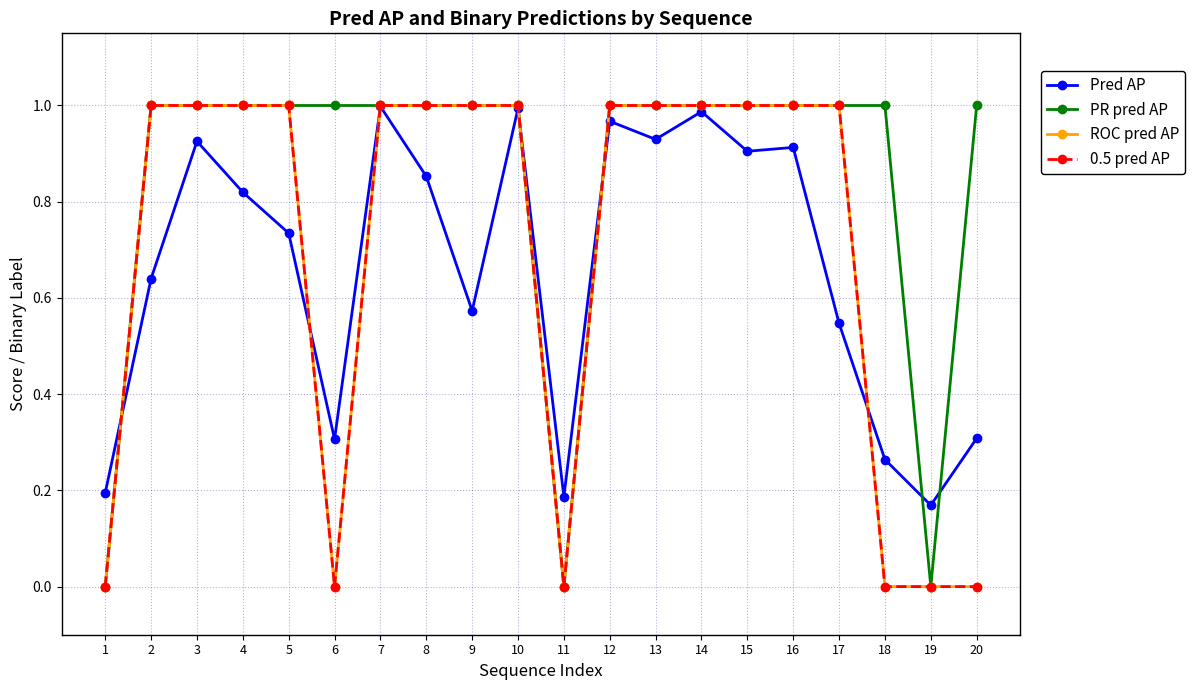

How many lines are shown in the chart?

4